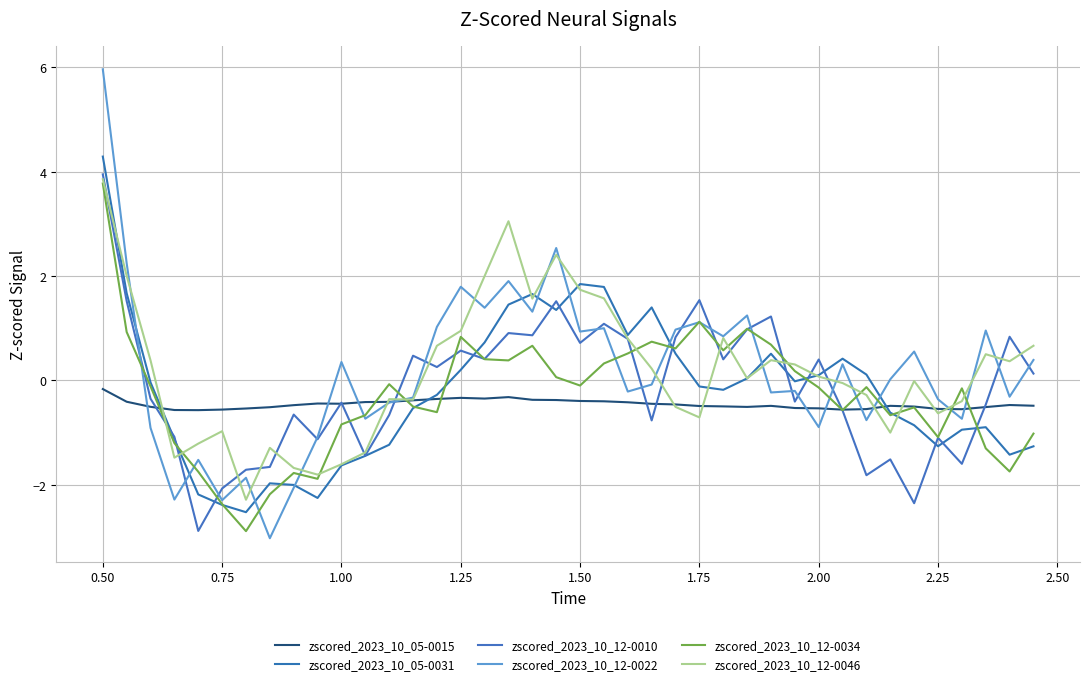

Count the number of data series in this chart.

6